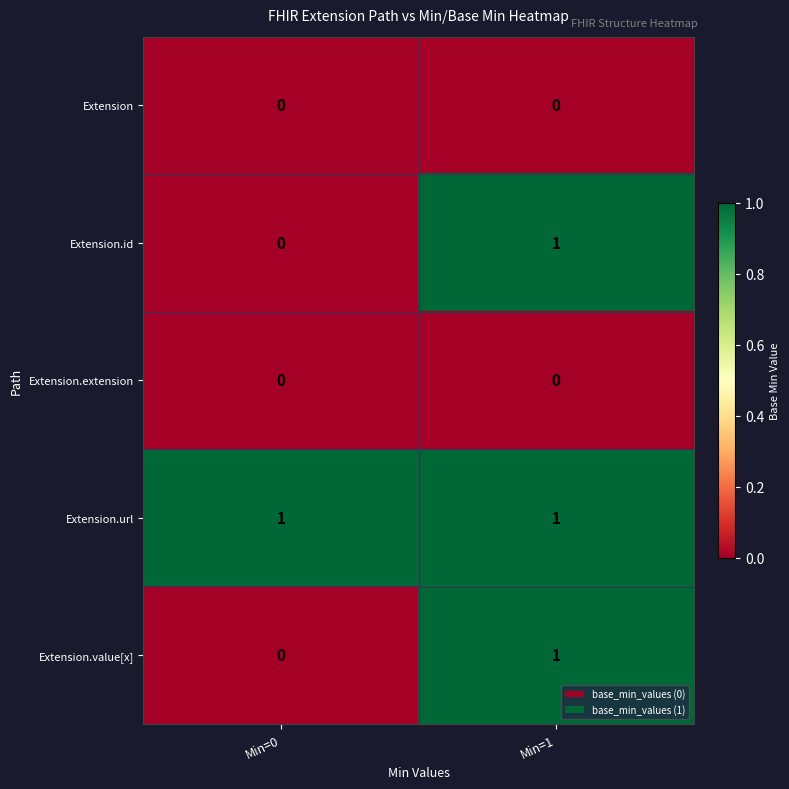

Rank the categories by Extension.value[x] value from highest to lowest.

Min=1, Min=0